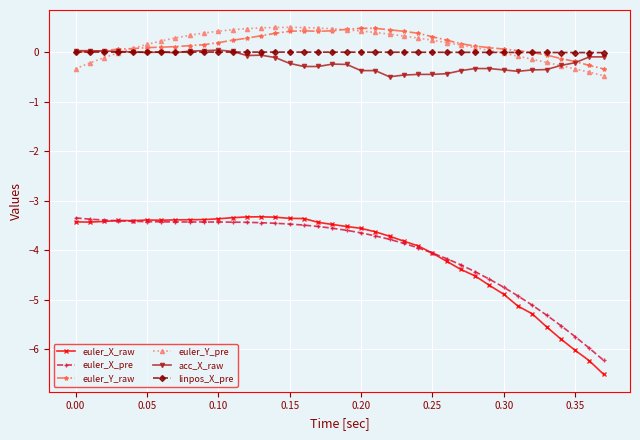

How many lines are shown in the chart?

6